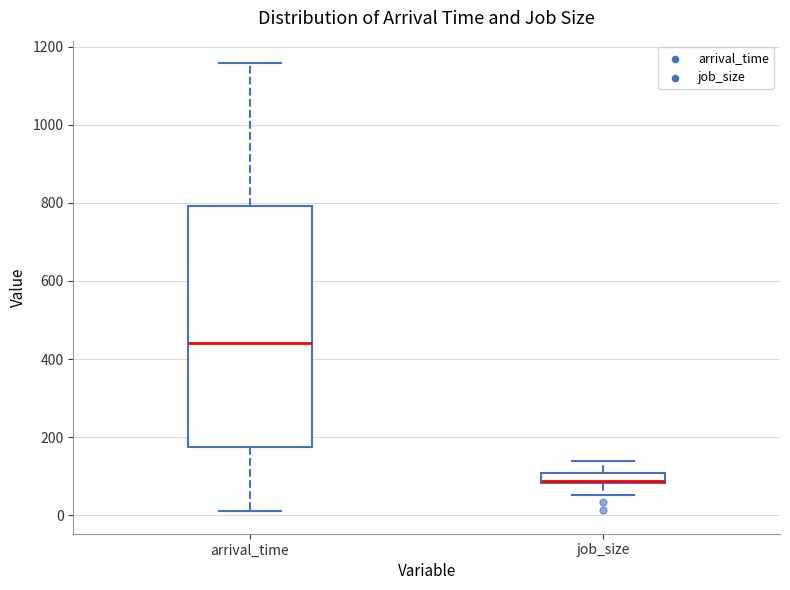

Where does the upper whisker of the box for arrival_time end on the y-axis? The values are not printed on the chart, so give them approximately, as read against the axis.

1160